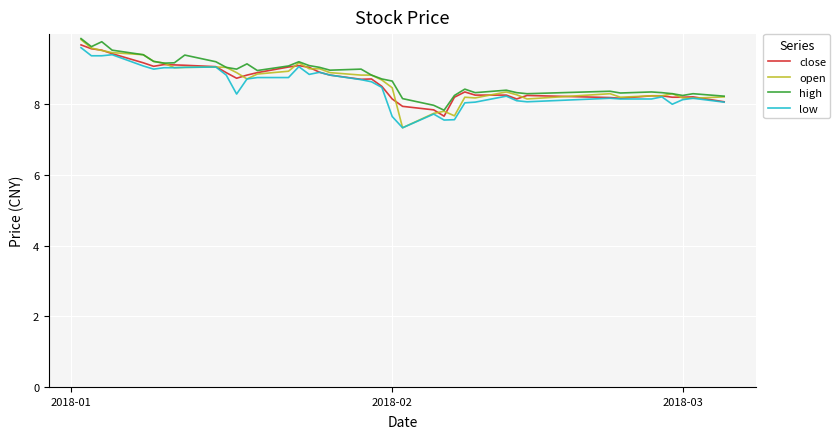

What is the highest value of the low series?

9.6